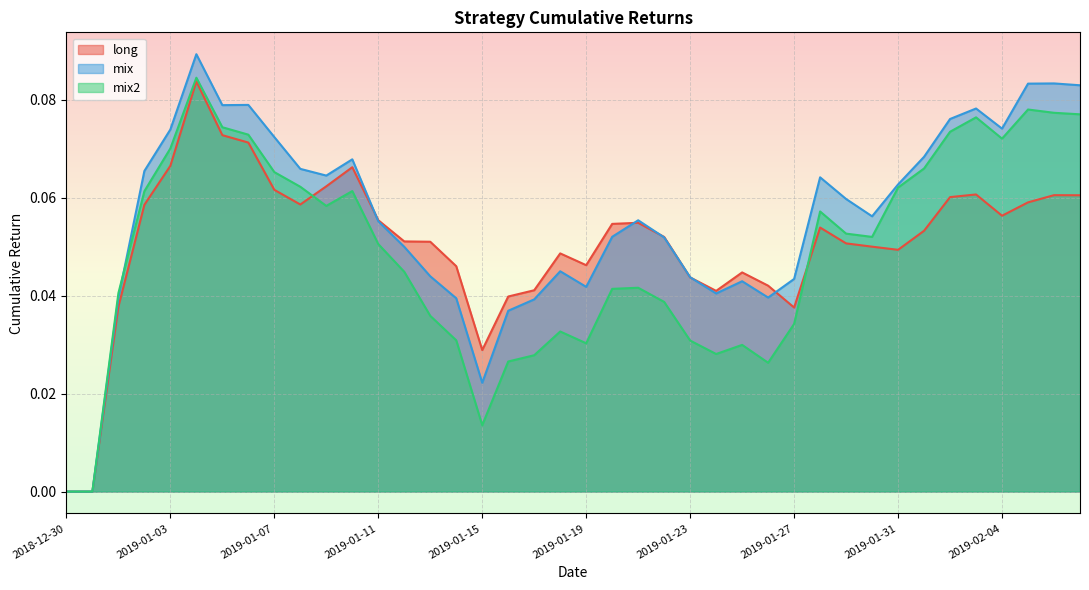

How many series are shown in this chart?

3